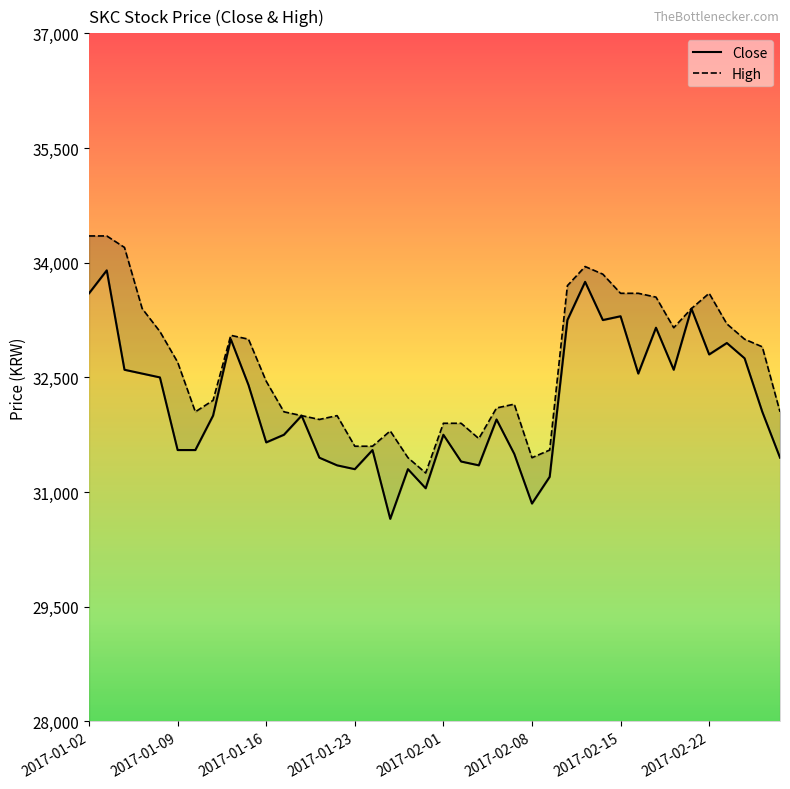

True or false: Close has a value of 31650 at 2017-01-16.

True